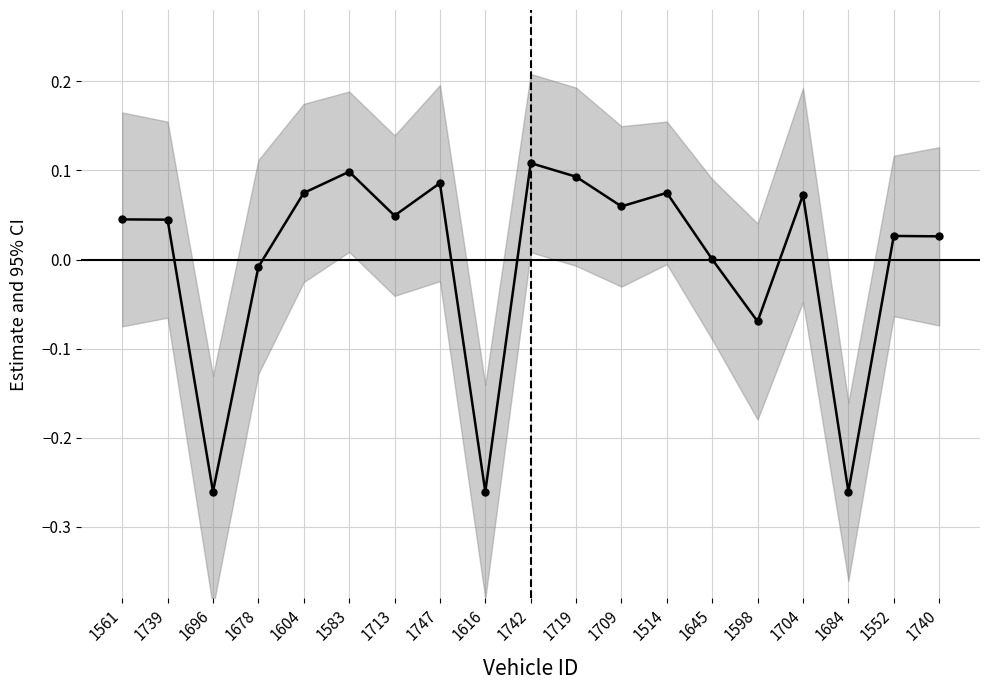

Reading right to left, extract all data points from this chart.

0.0	0.0	-0.3	0.1	-0.1	0.0	0.1	0.1	0.1	0.1	-0.3	0.1	0.0	0.1	0.1	-0.0	-0.3	0.0	0.0